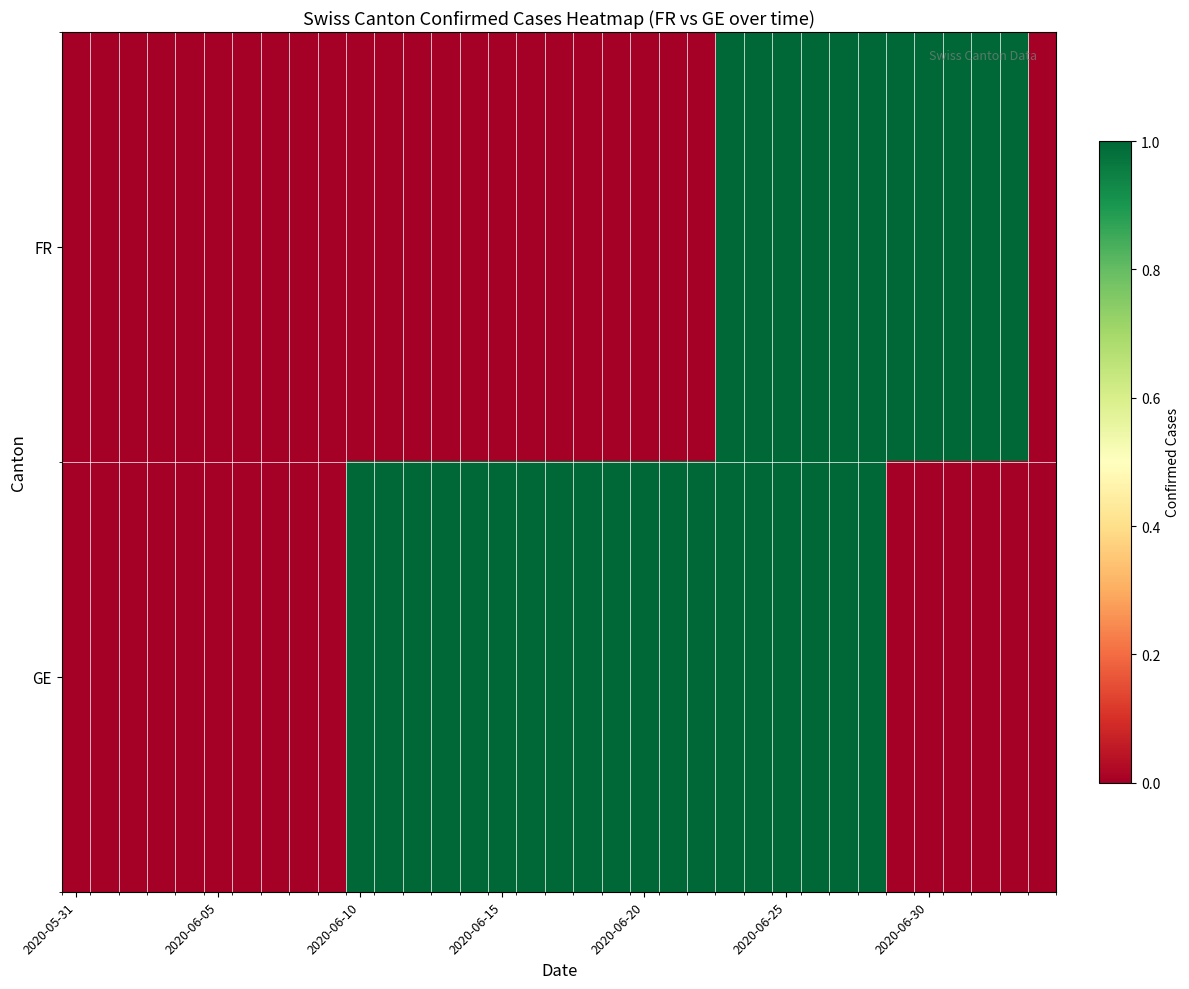

Rank the series by their maximum value, from highest to lowest.

FR, GE